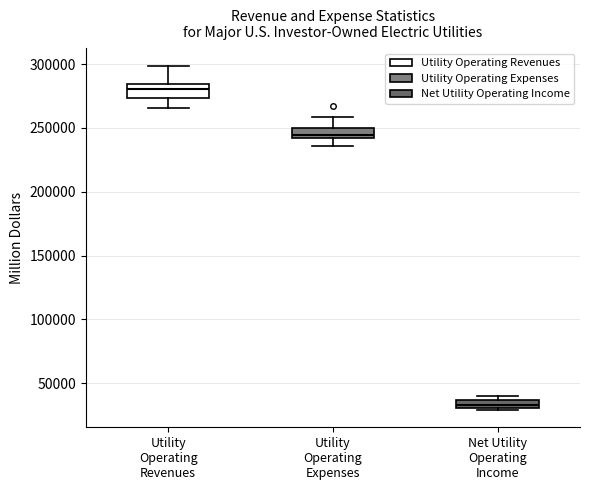

Where does the median line of the box for Utility Operating Revenues sit on the y-axis? The values are not printed on the chart, so give them approximately, as read against the axis.

280000